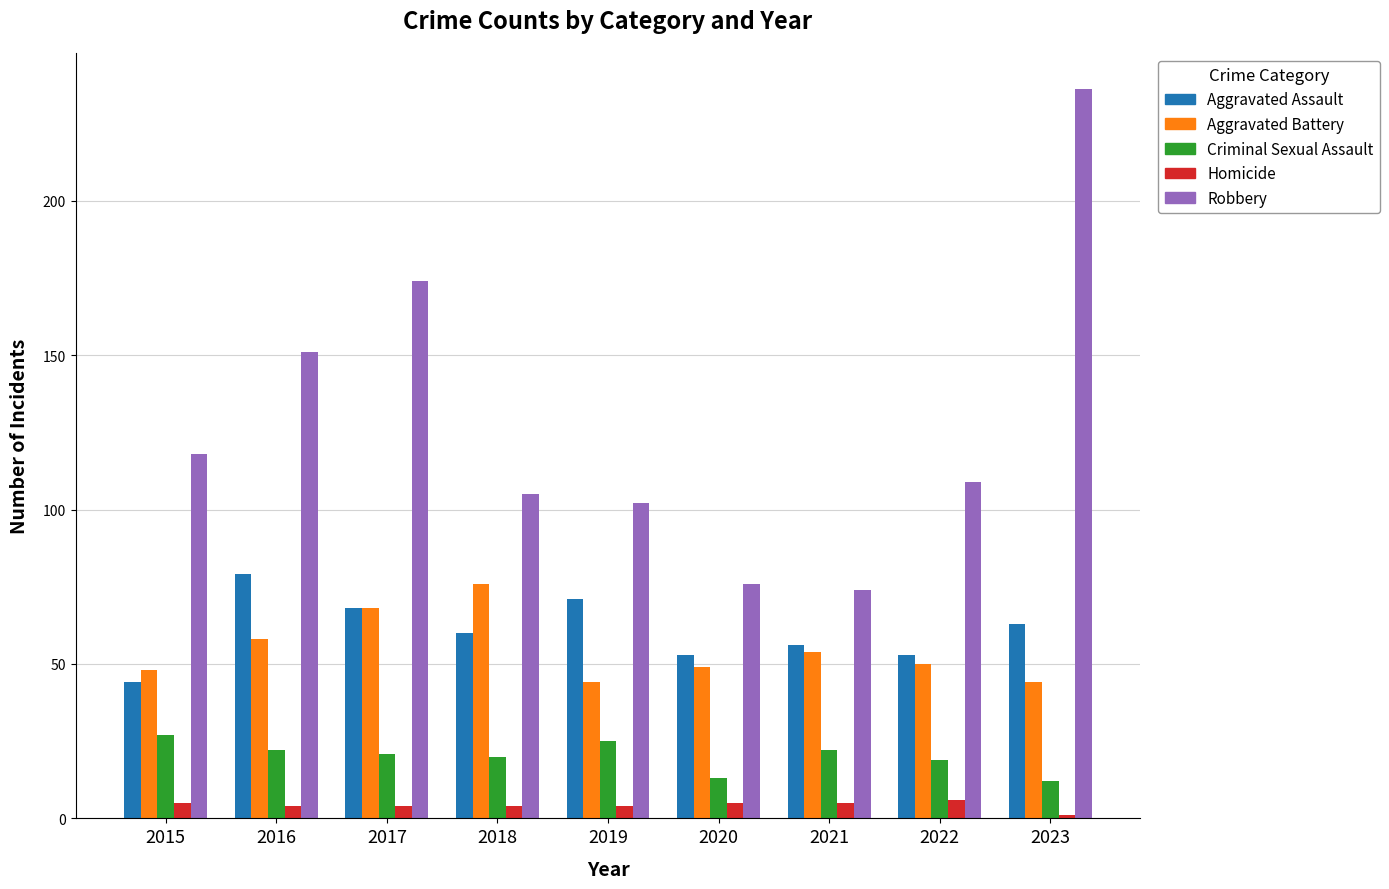

What is the approximate value of Criminal Sexual Assault at 2016?

22